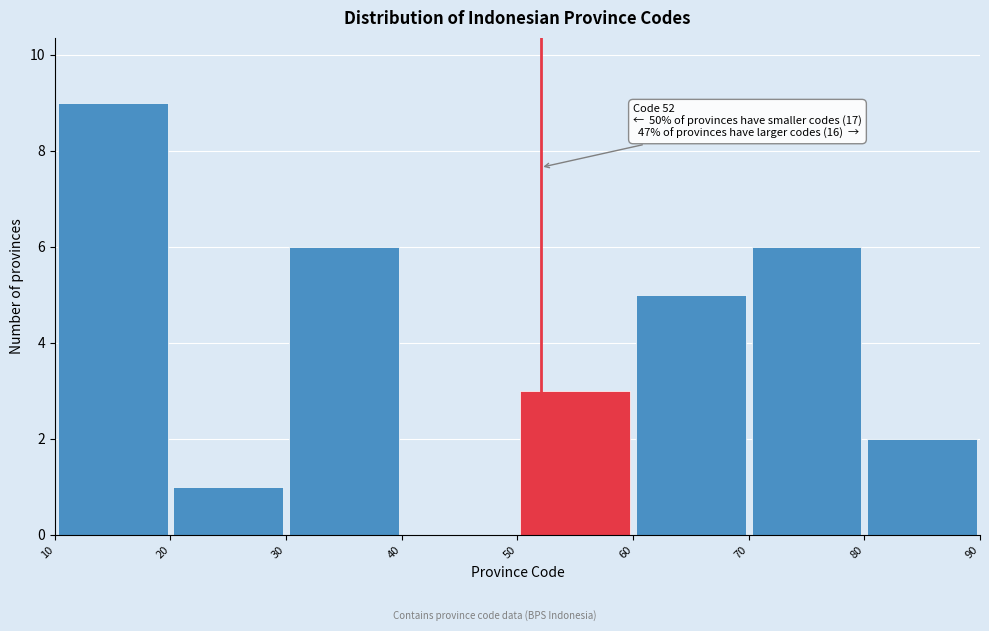

Over which range of the x-axis is the bar tallest?

10 to 20